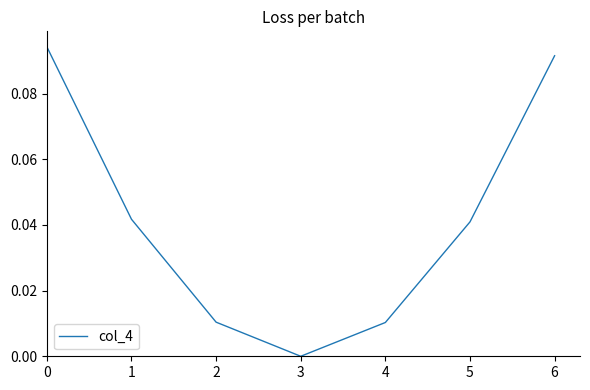

How many interior local valleys (lower than both neighbors) does the data have?

1